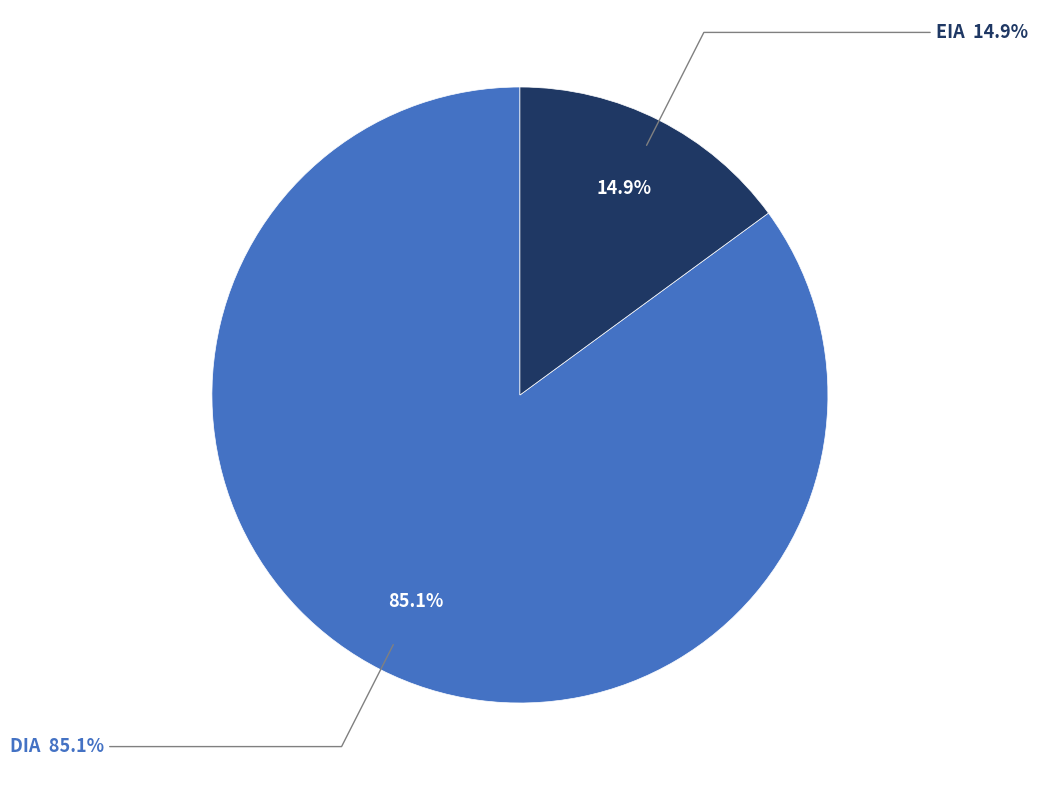

What percentage is the EIA slice, to the nearest percent?

15%